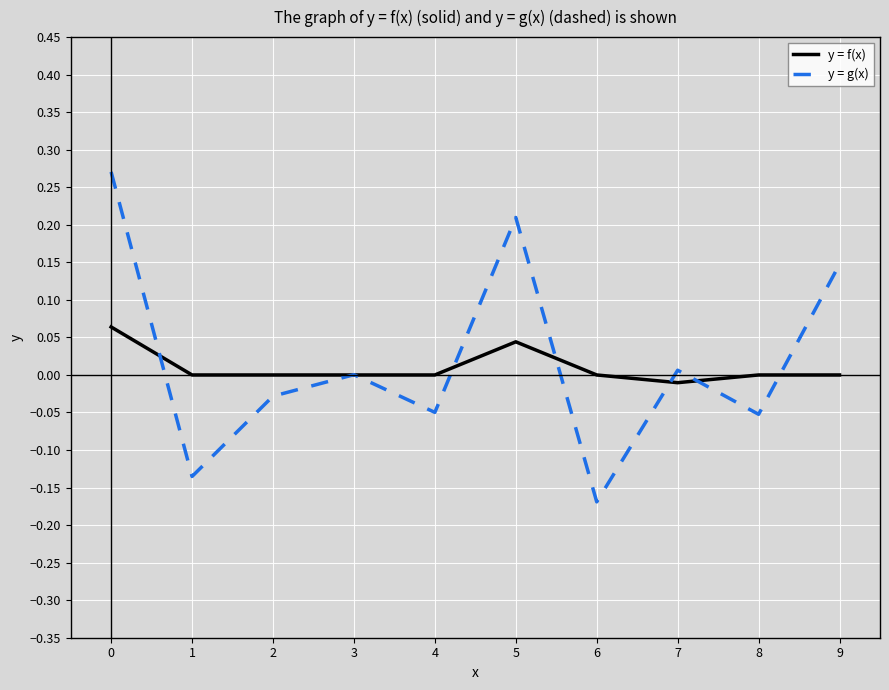

After their last crossing, which series has the higher values: y = f(x) or y = g(x)?

y = g(x)